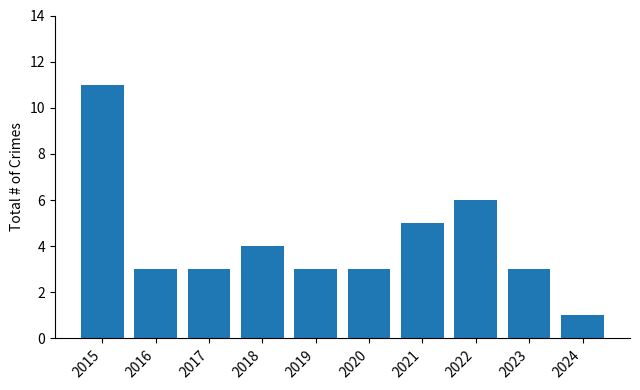

How many values are between 3 and 5?

7